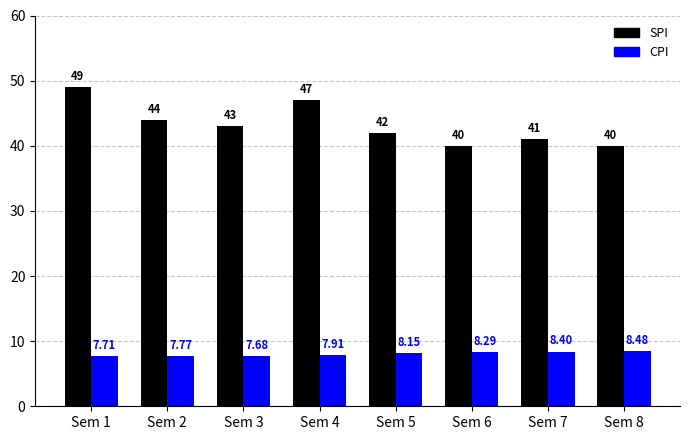

How many CPI values are between 7 and 8?

4